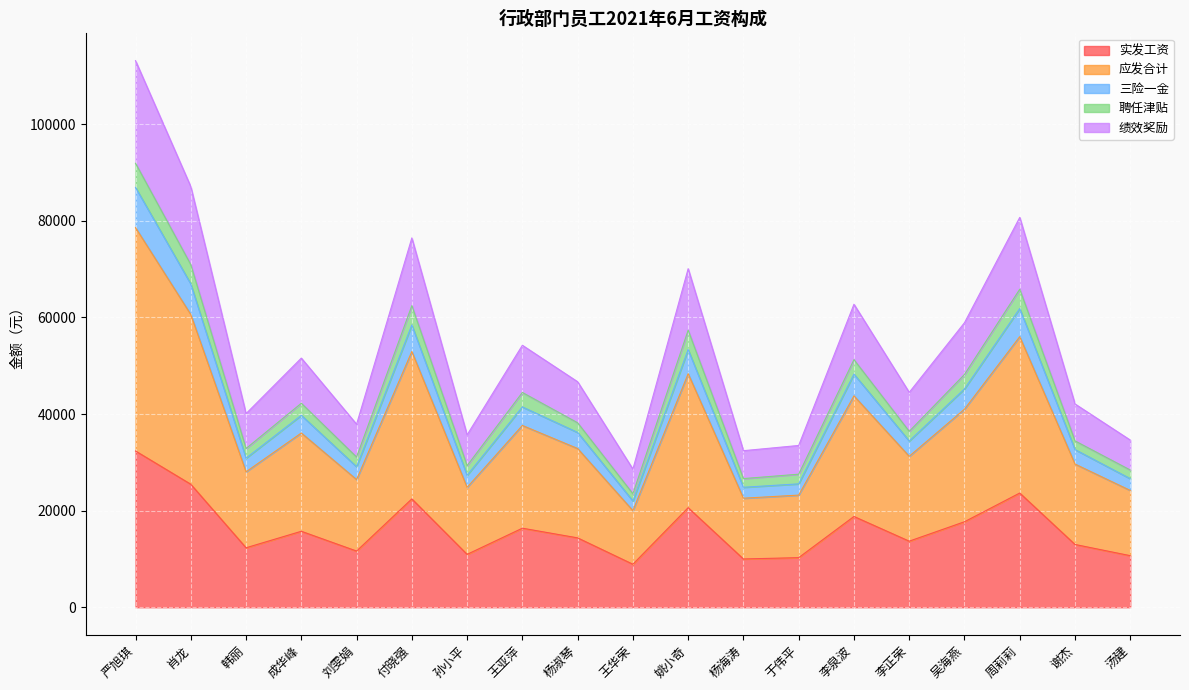

Which category has the highest value across all series?

严旭琪